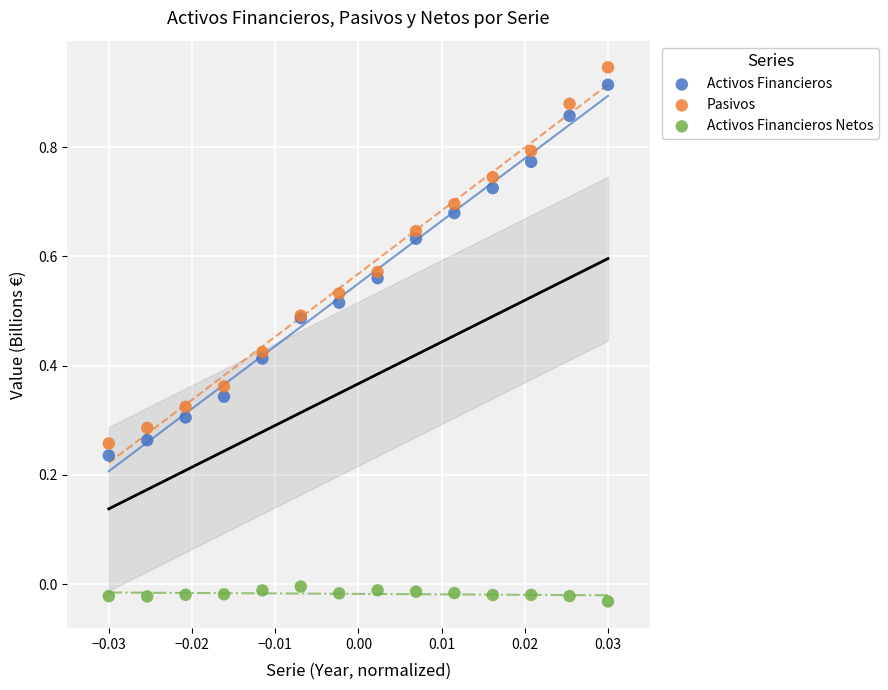

Which series has the widest spread of Y values?

Pasivos